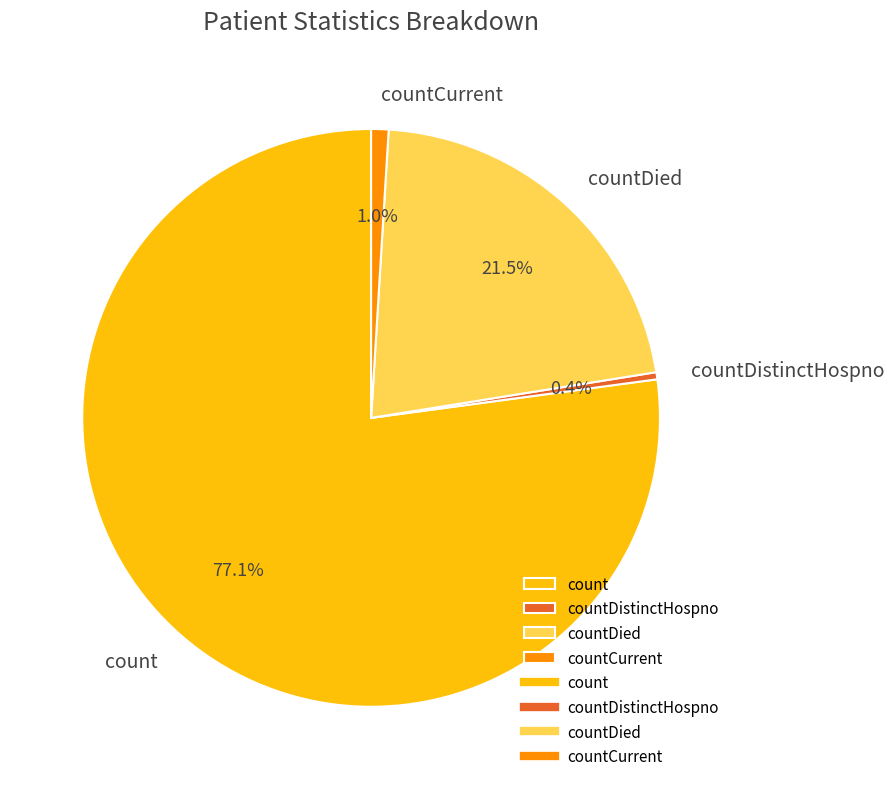

Between countDistinctHospno and count, which is larger?

count